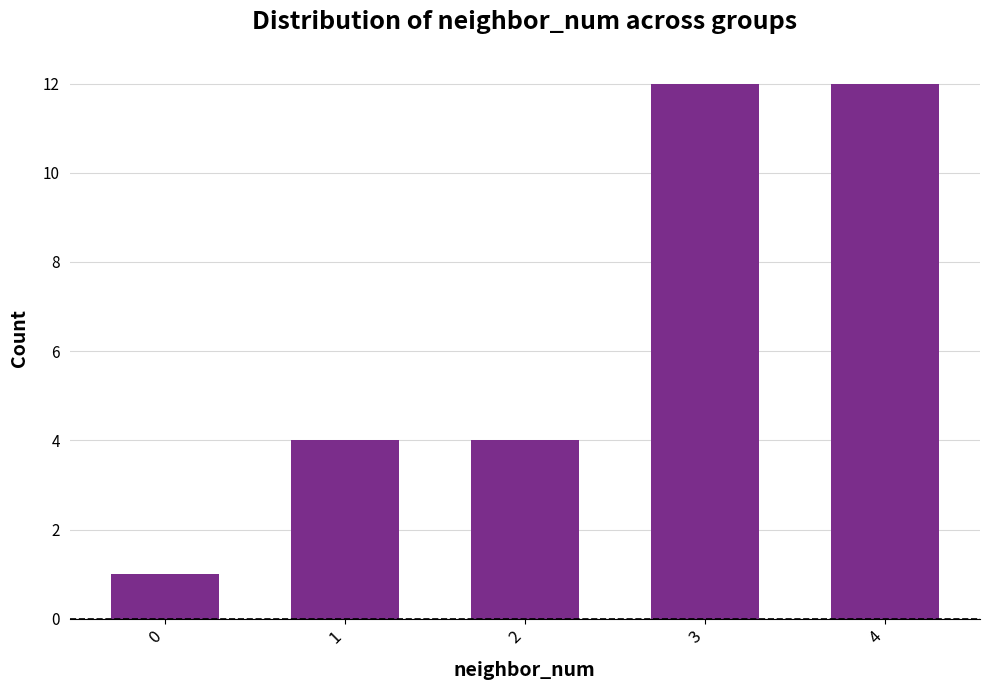

What is the value of the 5th bar from the left?

12